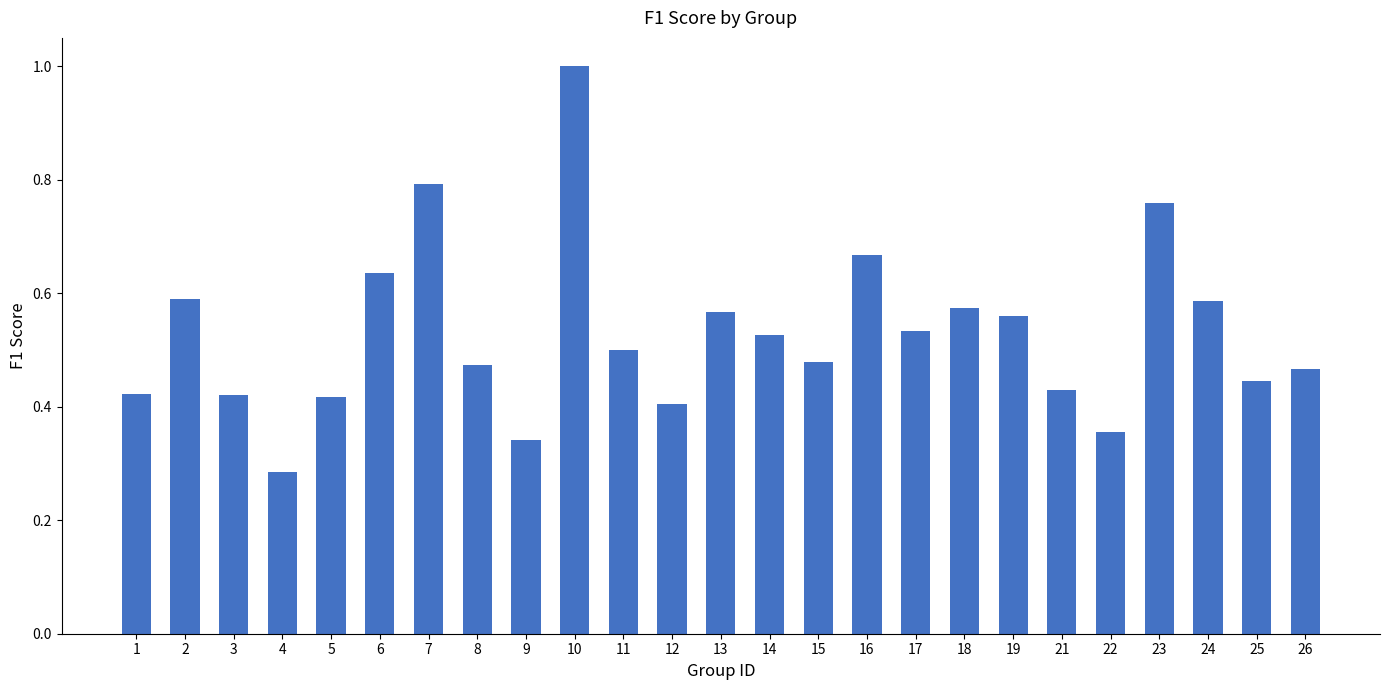

What is the sum of all values?

13.2